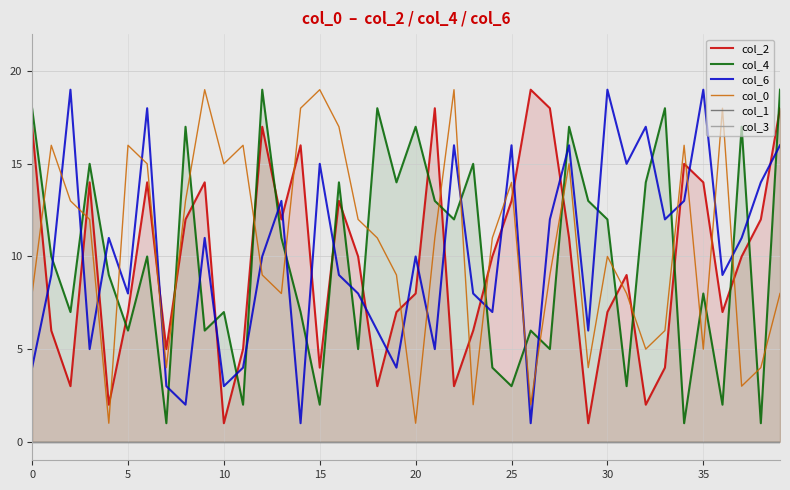

At how many categories does at least one series exceed 8?

39